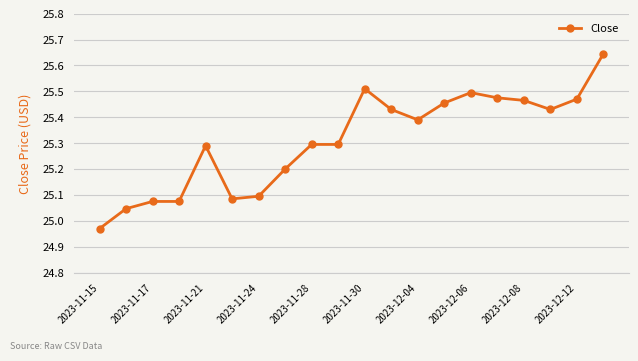

What is the difference between the maximum and minimum values?

0.7